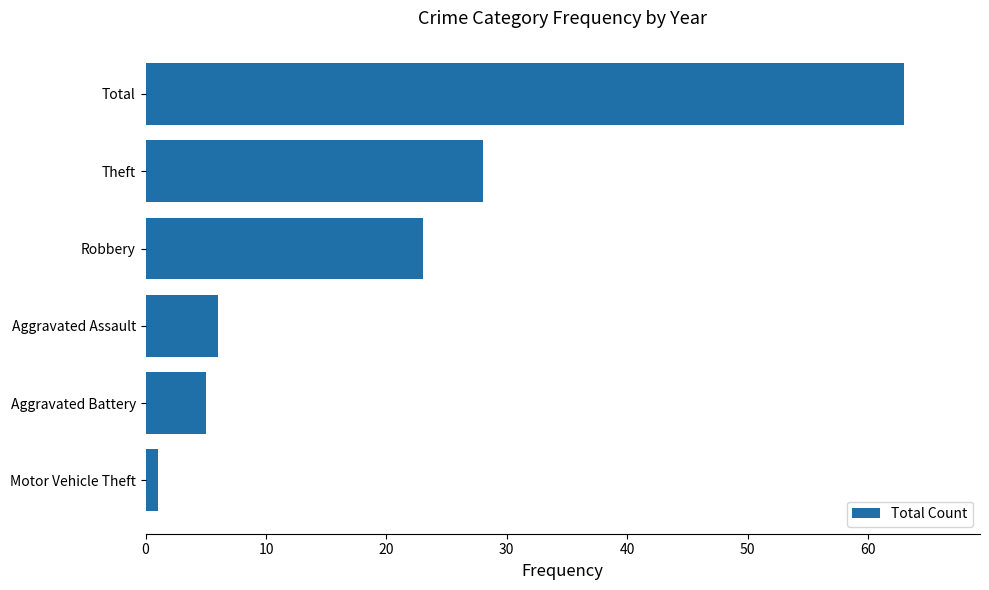

Reading top to bottom, what are all the values shown in this chart?

Total=63	Theft=28	Robbery=23	Aggravated Assault=6	Aggravated Battery=5	Motor Vehicle Theft=1